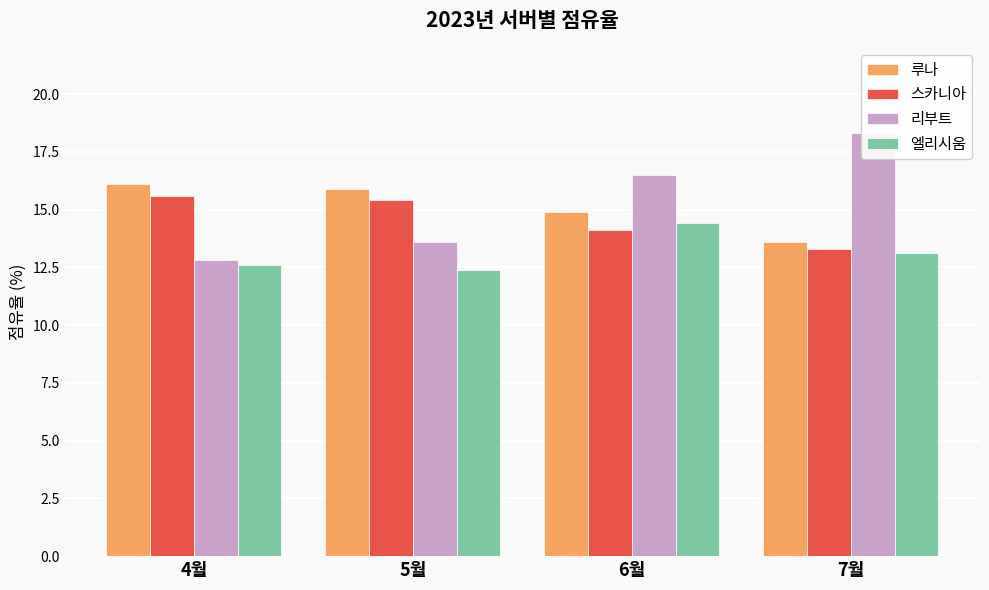

What is the highest value of the 루나 series?

16.1